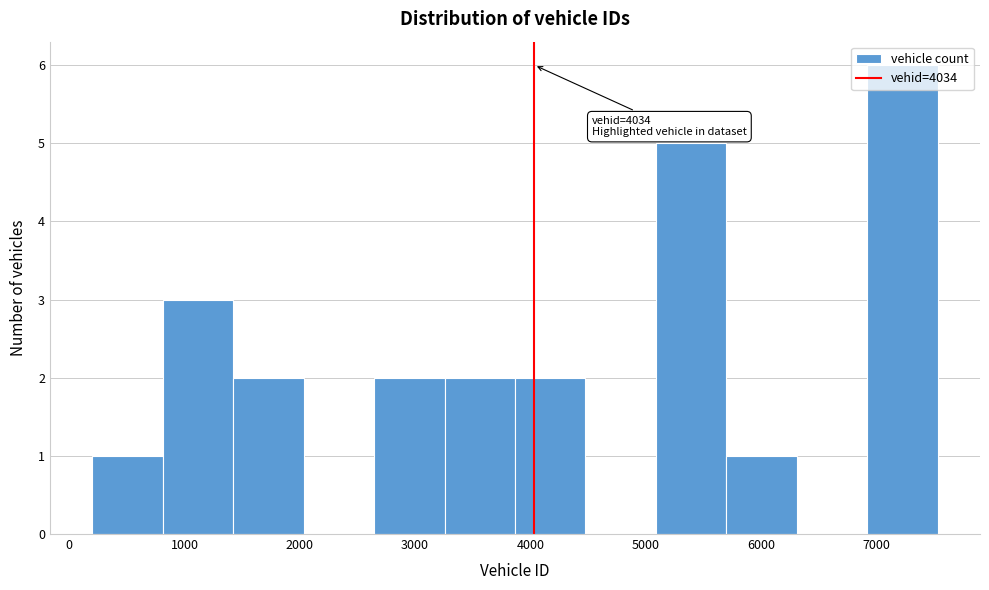

Over which range of the x-axis is the bar tallest?

6900 to 7500